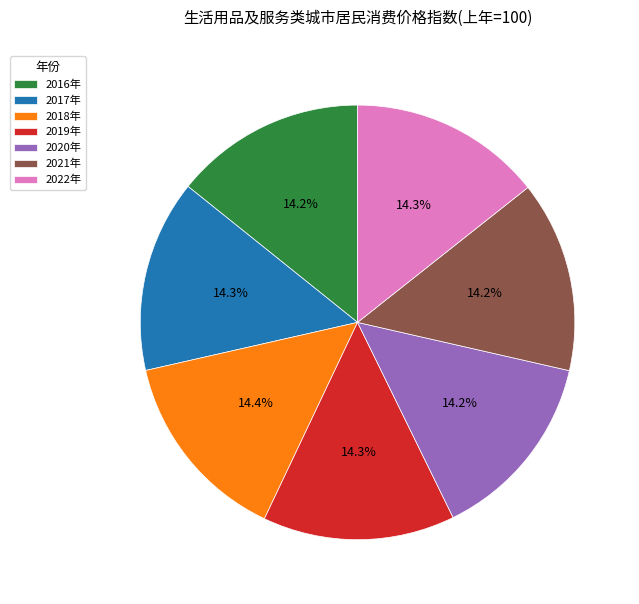

Approximately how many times larger is the value at 2019年 compared to 2021年?

1.0